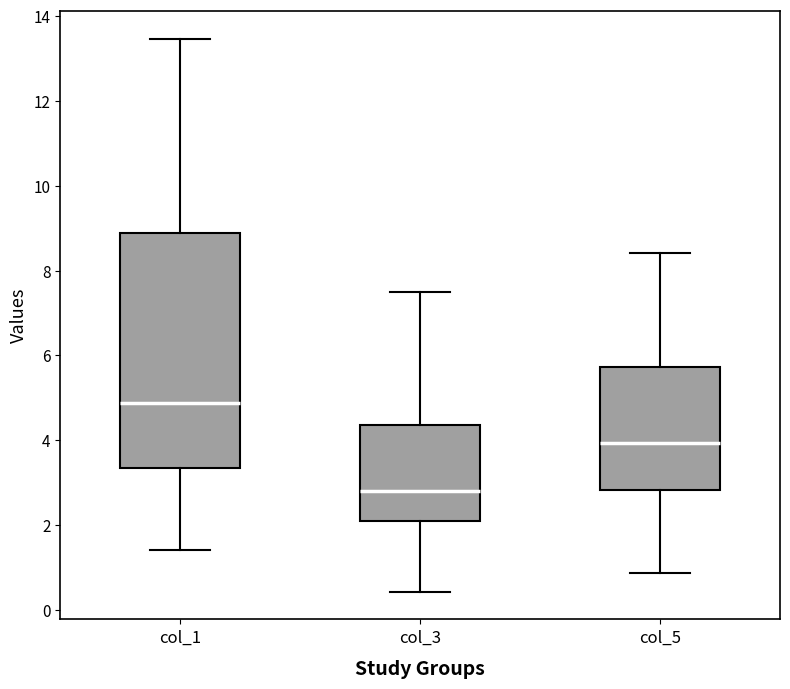

Reading left to right, read every box against the y-axis: the position of its median line, the range the box covers, and the ends of its whiskers. The values are not printed on the chart, so give them approximately, as read against the axis.

col_1: median 4.8, box 3.4 to 8.8, whiskers 1.4 to 13.4
col_3: median 2.8, box 2.2 to 4.4, whiskers 0.4 to 7.6
col_5: median 4.0, box 2.8 to 5.8, whiskers 0.8 to 8.4